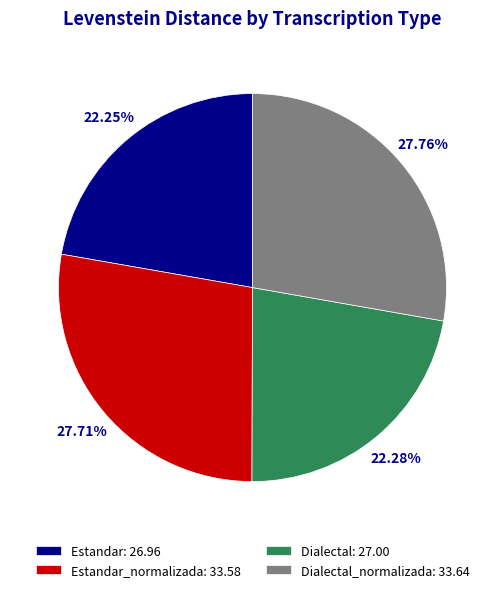

Does any single category account for the majority?

No